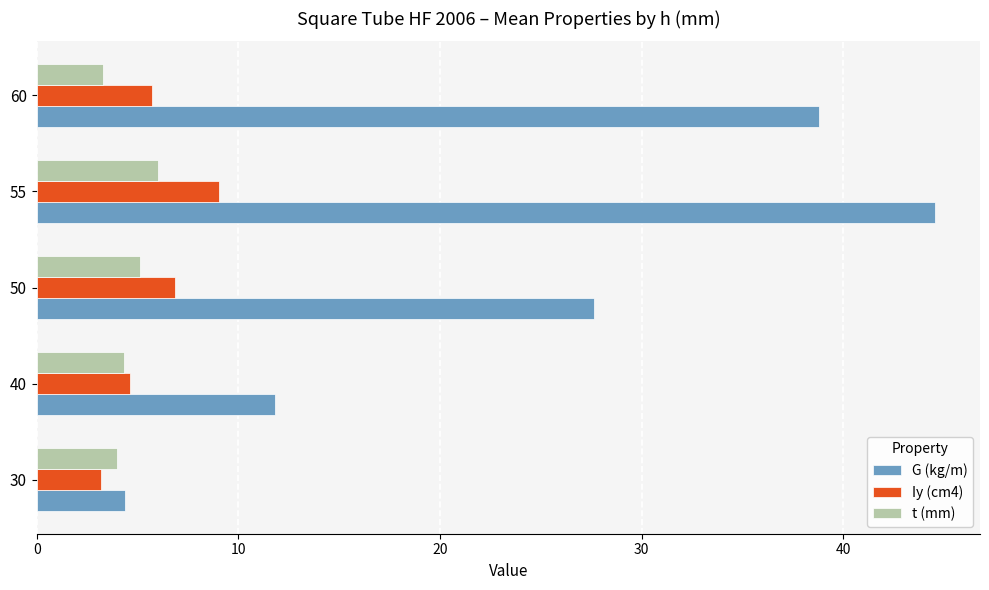

What is the difference between the maximum and minimum values in the t (mm) series?

2.7